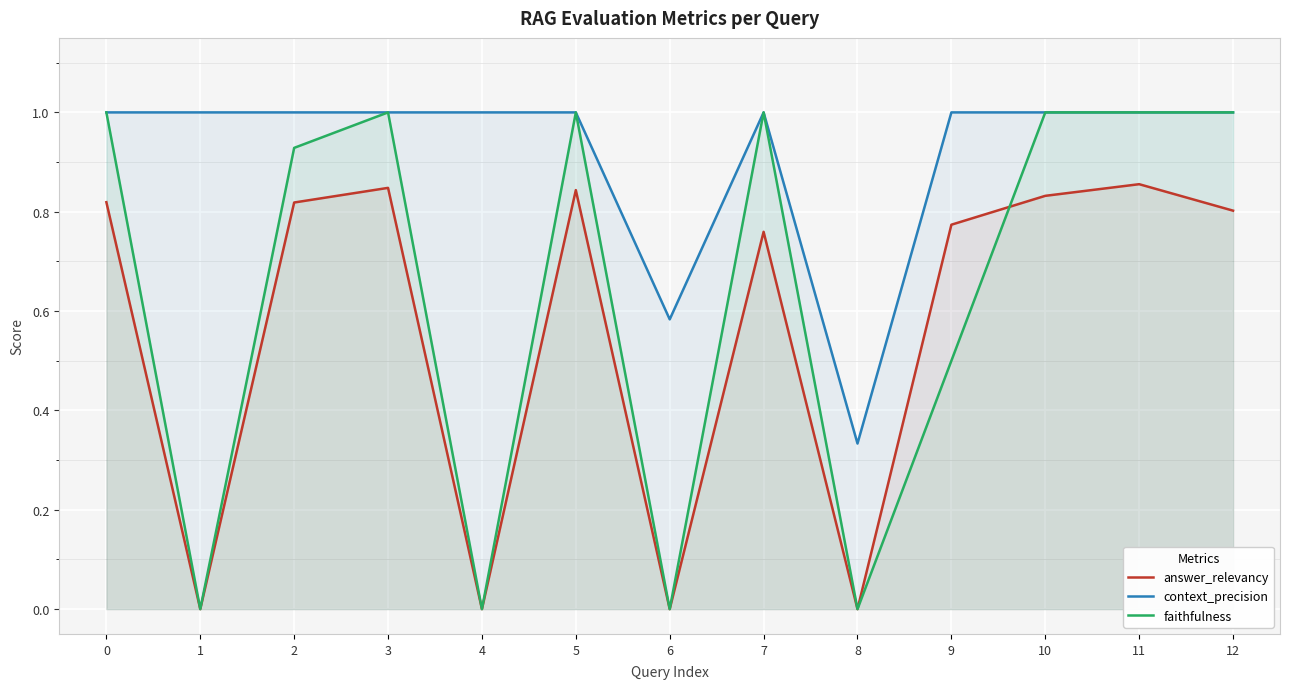

What is the difference between the second highest and minimum values in the context_precision series?

0.7